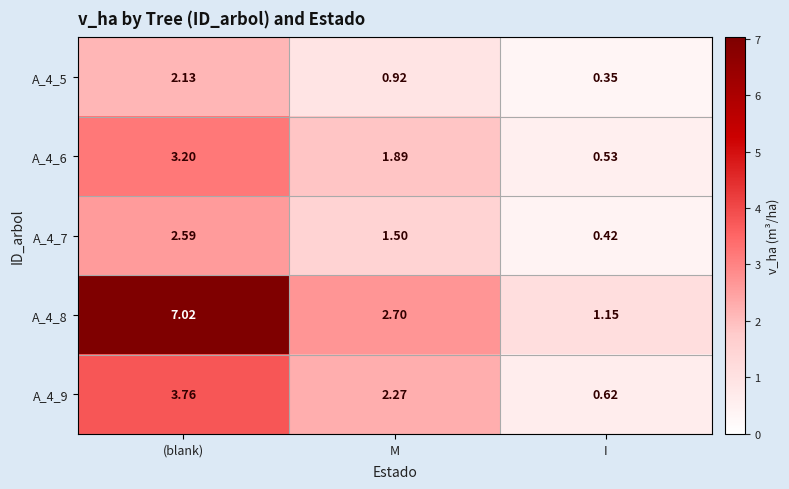

Is the value of A_4_7 at (blank) greater than the value of A_4_8 at I?

Yes